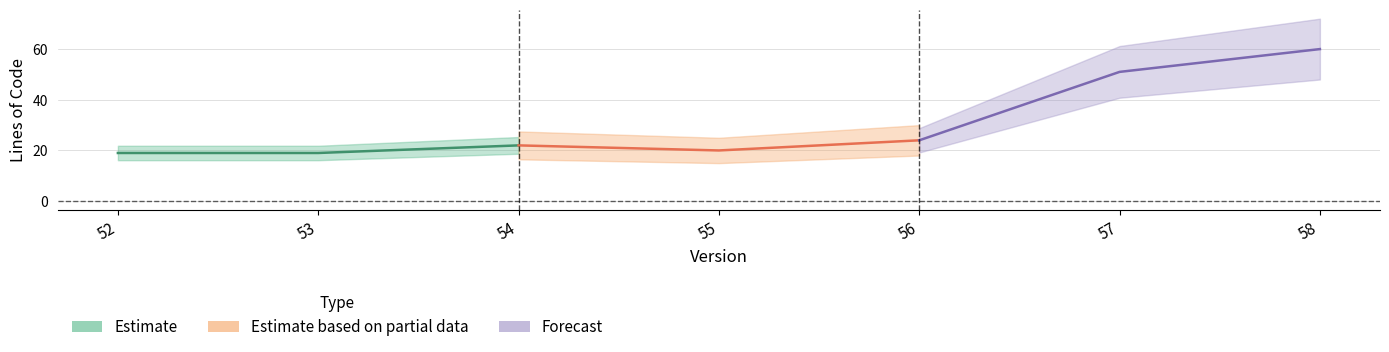

True or false: C&C++ has more than 2 interior local peaks.

False